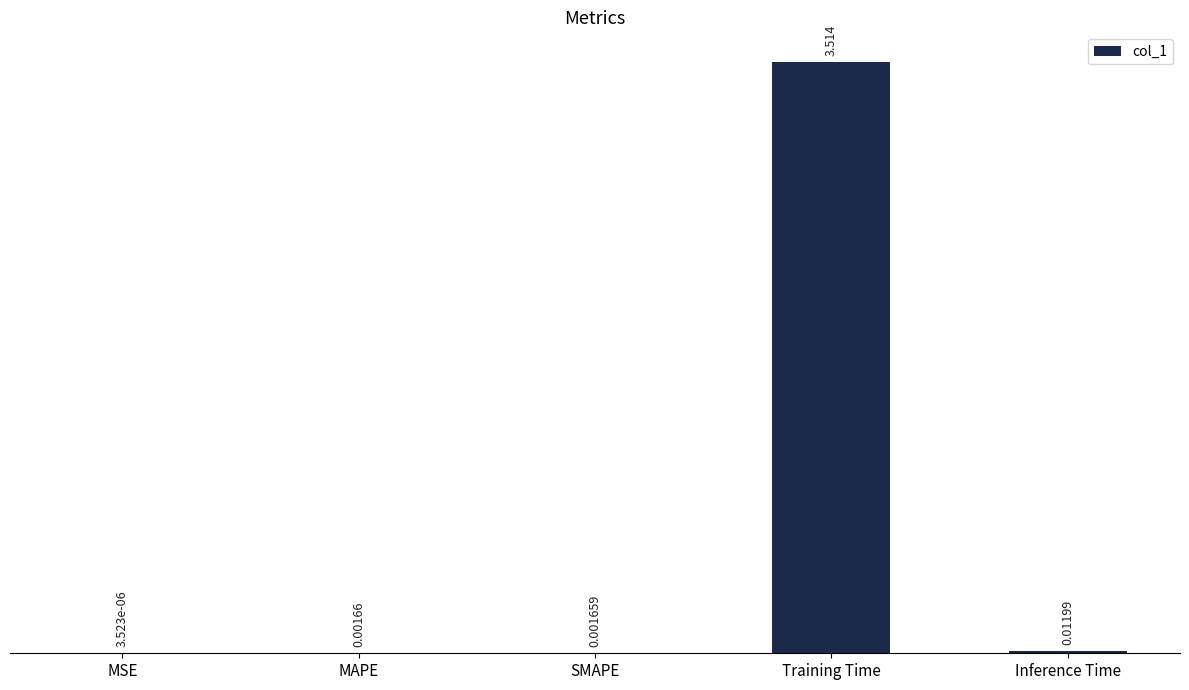

Are the bars horizontal?

No